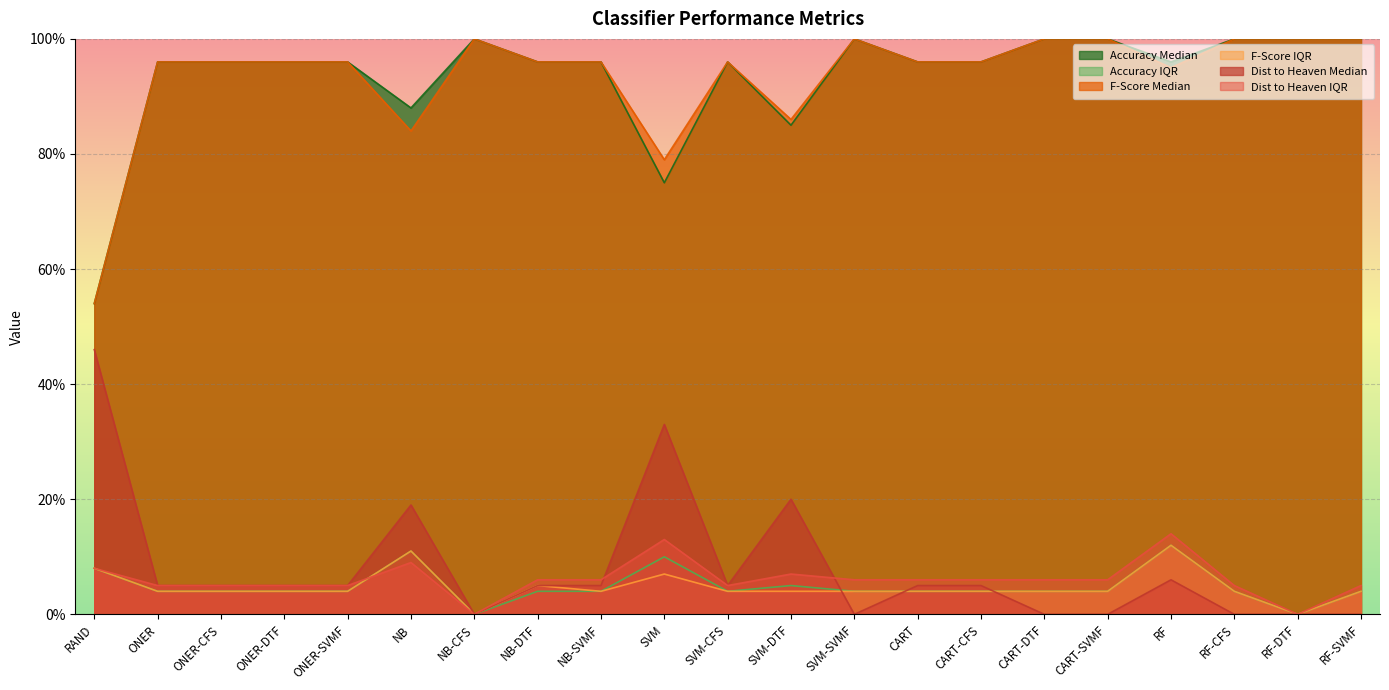

What is the highest value of the F-Score IQR series?

0.1